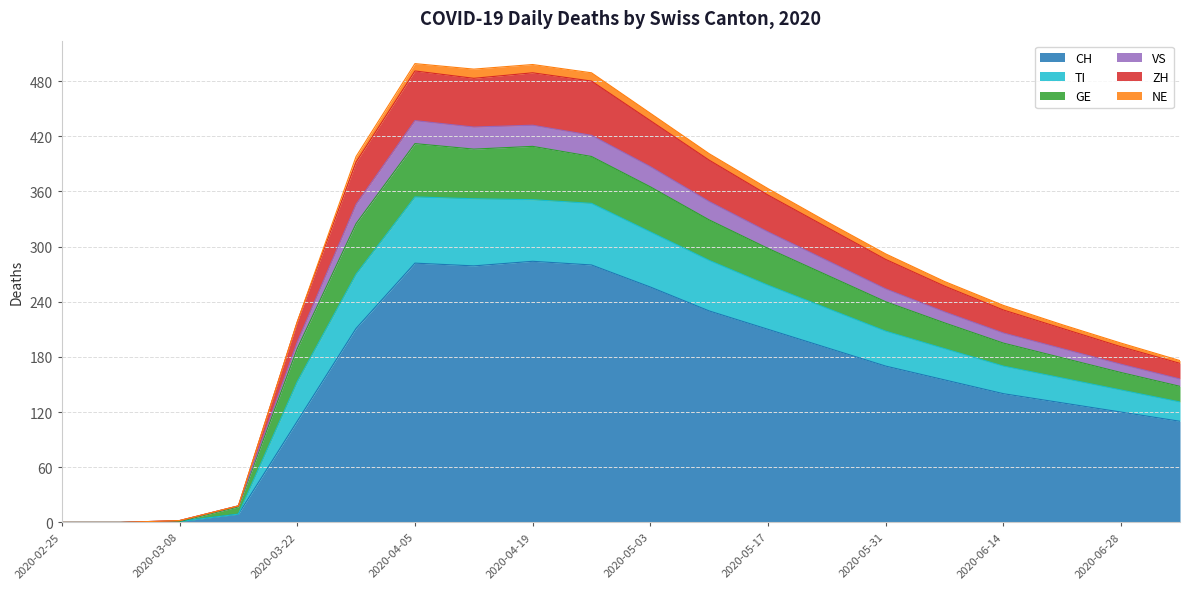

True or false: CH has a value of 120 at 2020-06-28.

True